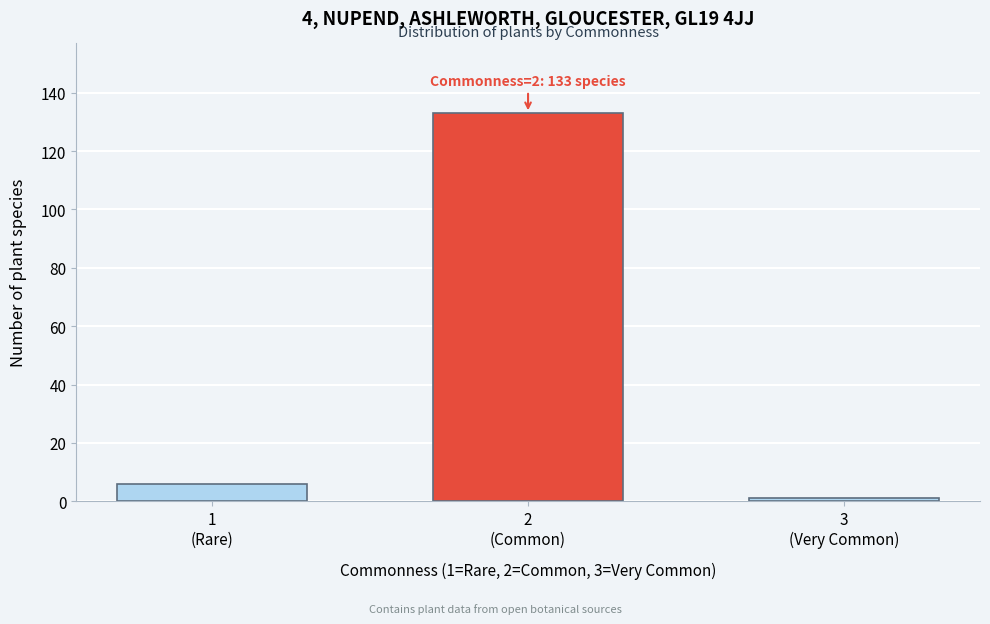

Reading right to left, extract all data points from this chart.

1	133	6